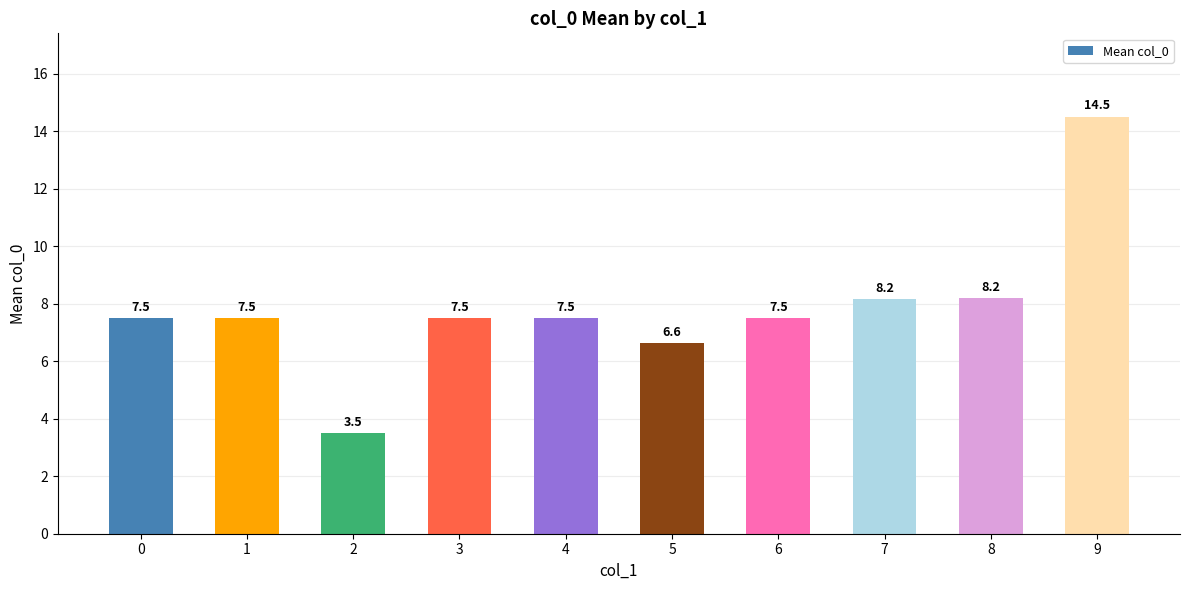

What is the value of the 9th bar from the left?

8.2